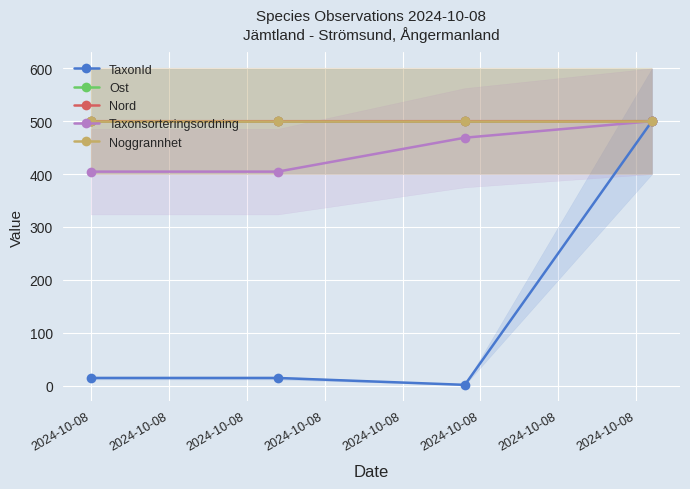

What is the value of the Ost point at the 2nd from the left?

499.5